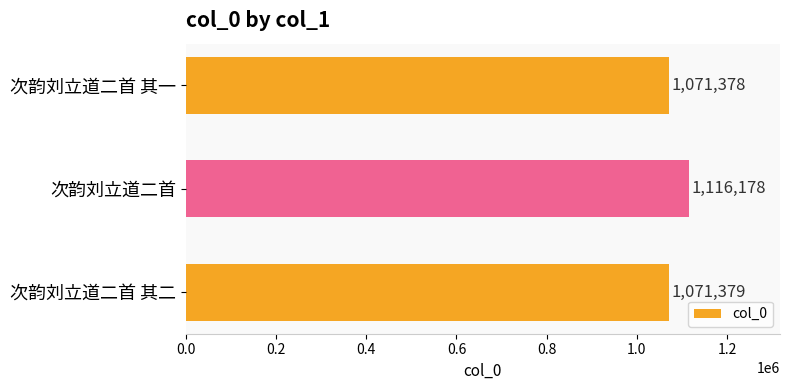

Rank the categories by value from highest to lowest.

次韵刘立道二首, 次韵刘立道二首 其二, 次韵刘立道二首 其一